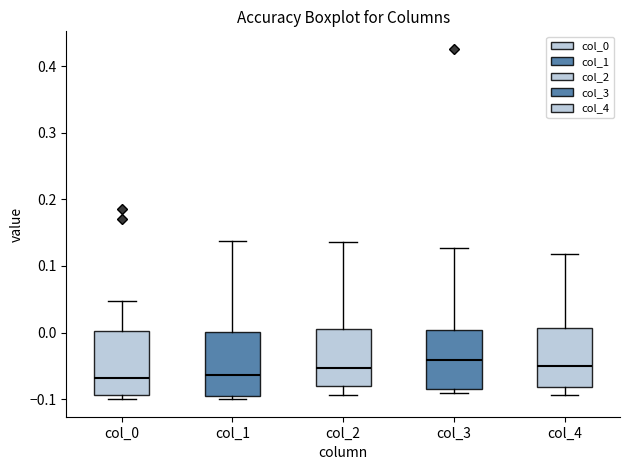

Where does the median line of the box for col_2 sit on the y-axis? The values are not printed on the chart, so give them approximately, as read against the axis.

-0.05